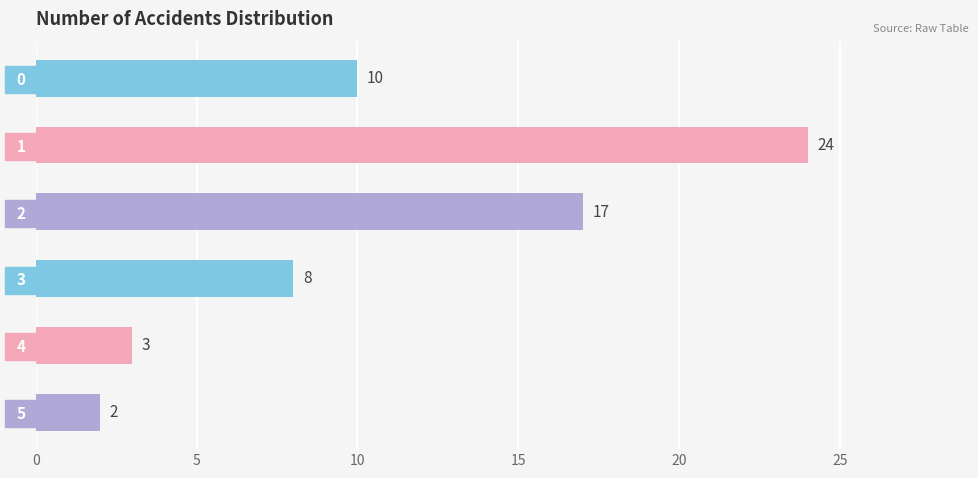

What is the change in value from   3   to   5  ?

-6